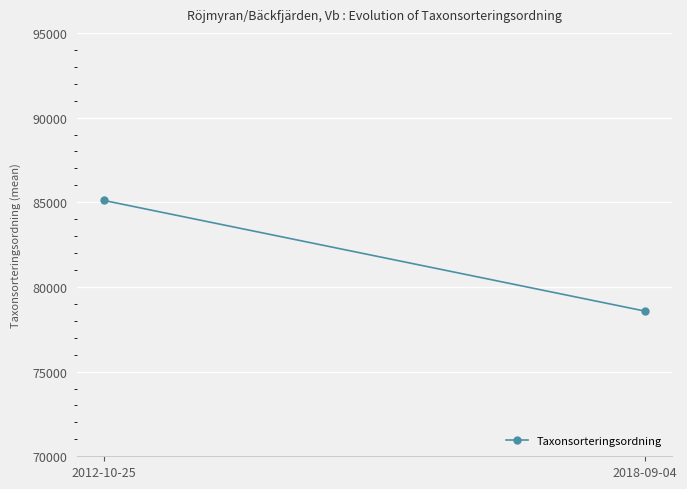

Reading left to right, list all the values displayed in this chart.

2012-10-25=85107.5	2018-09-04=78568.0